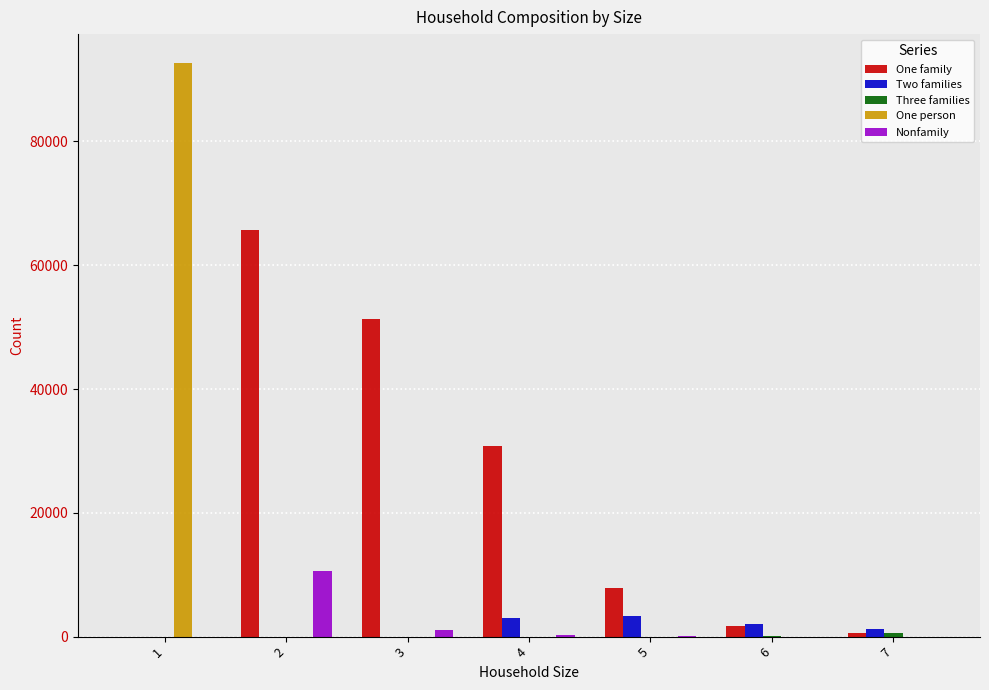

Which category has the highest value across all series?

1